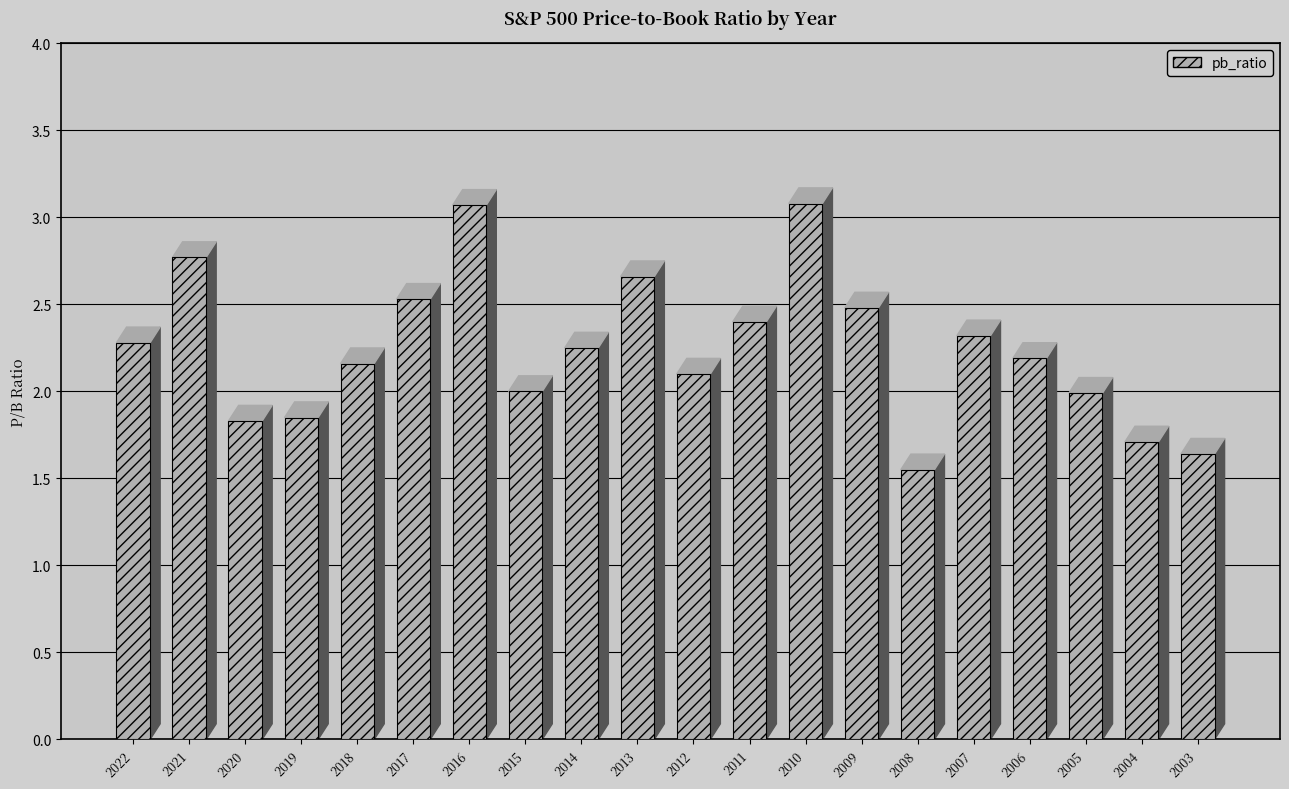

What is the sum of all values?

44.9